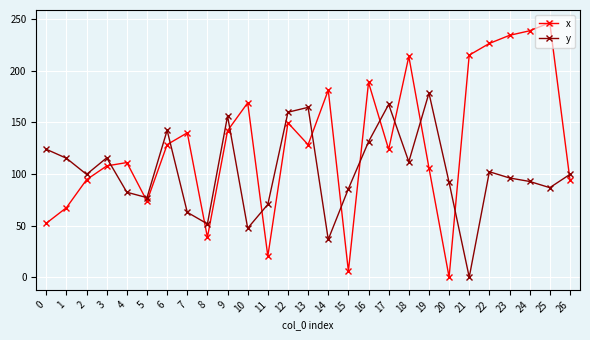

Between which two adjacent categories do y and x first intersect?

3 and 4